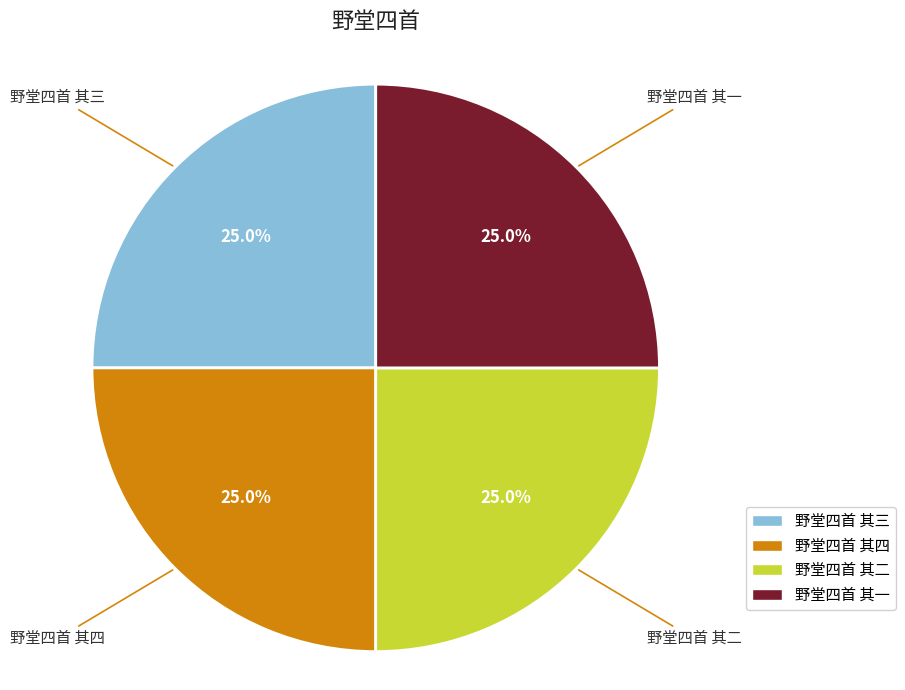

How many slices are in this pie chart?

4